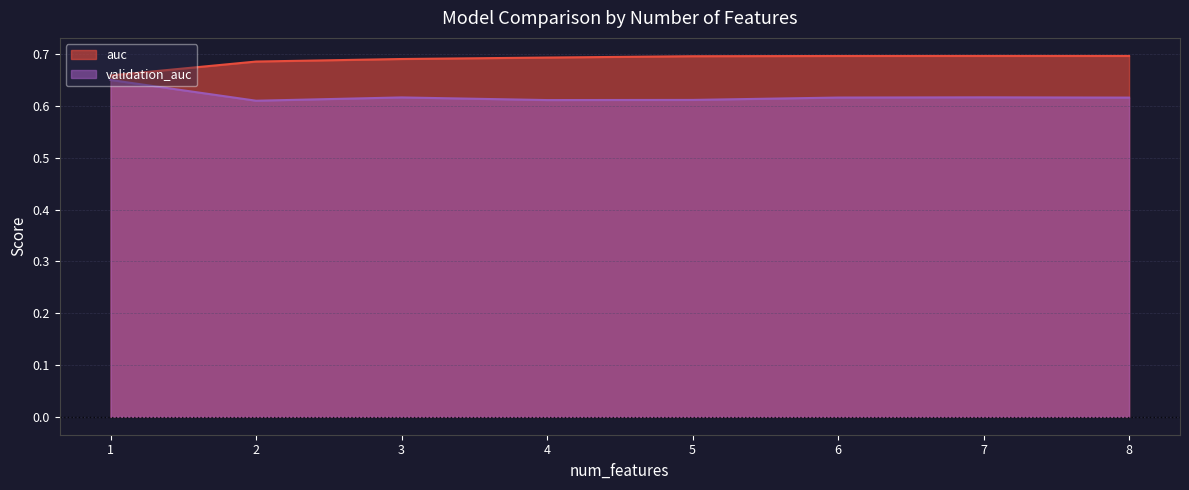

Is it true that validation_auc equals 0.8 at 4?

False